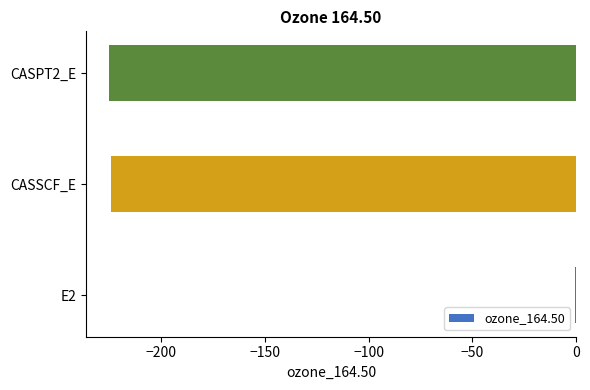

At which category does the chart reach its peak across all series?

E2